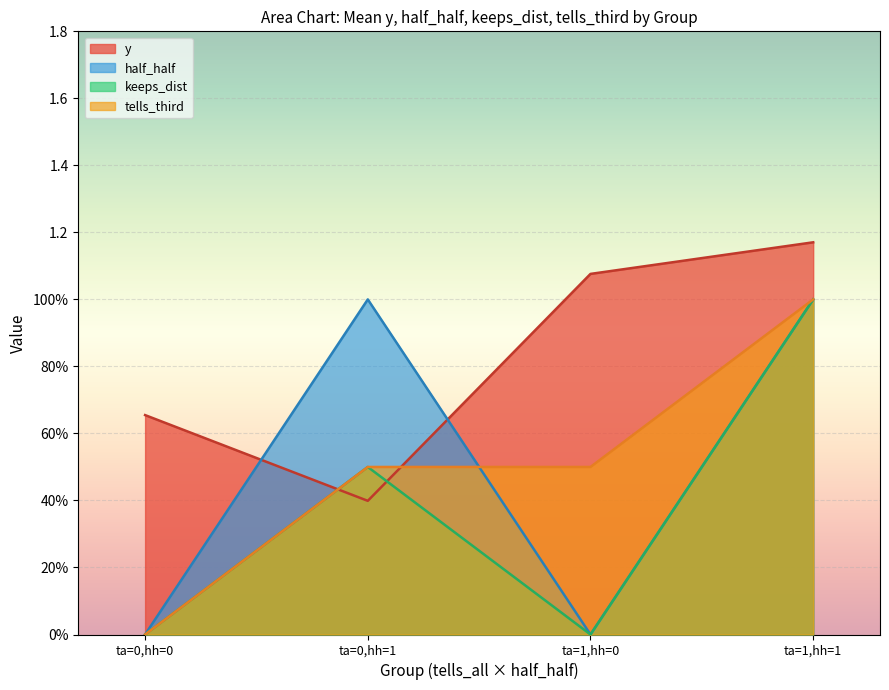

Is the value of tells_third at tells_all=1, half_half=0 greater than the value of y at tells_all=1, half_half=1?

No